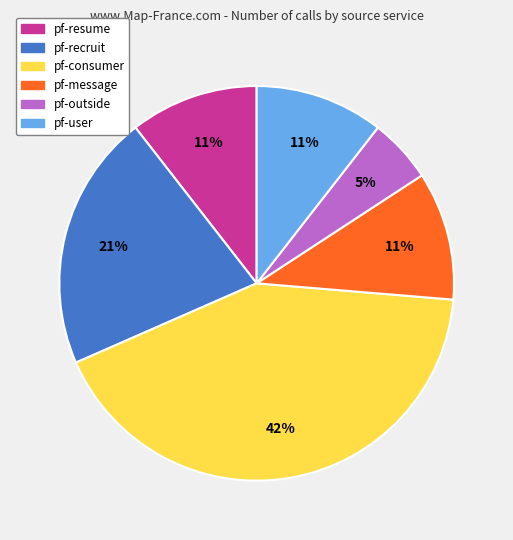

Is it true that pf-consumer is 42% of the pie?

True